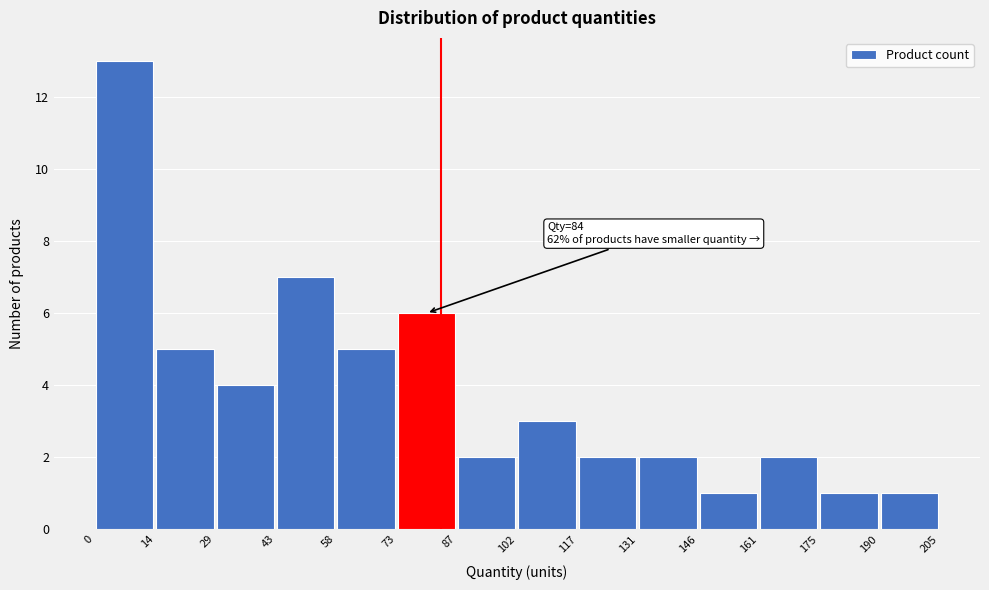

Which range on the x-axis has the tallest bar?

0 to 14